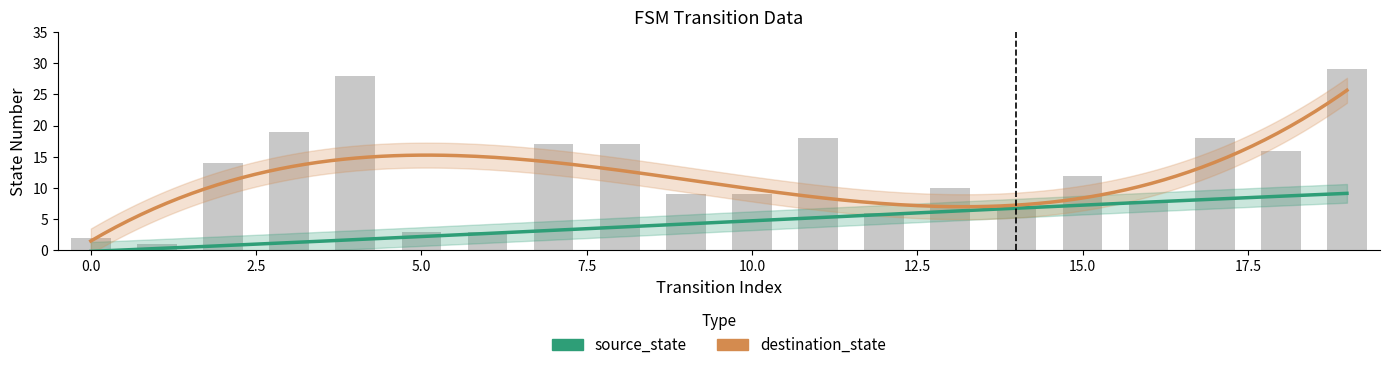

What is the average value of the source_state series?

4